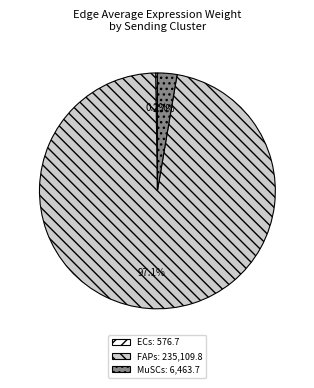

Is there any slice that represents more than half of the pie?

Yes